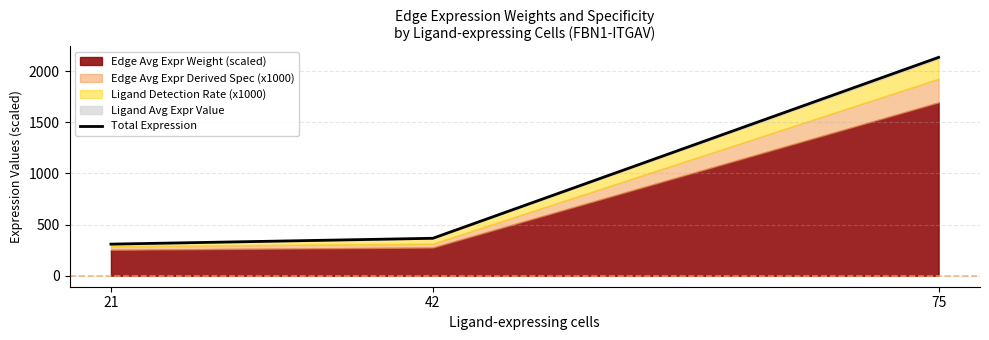

Rank the categories by value from highest to lowest.

75, 42, 21